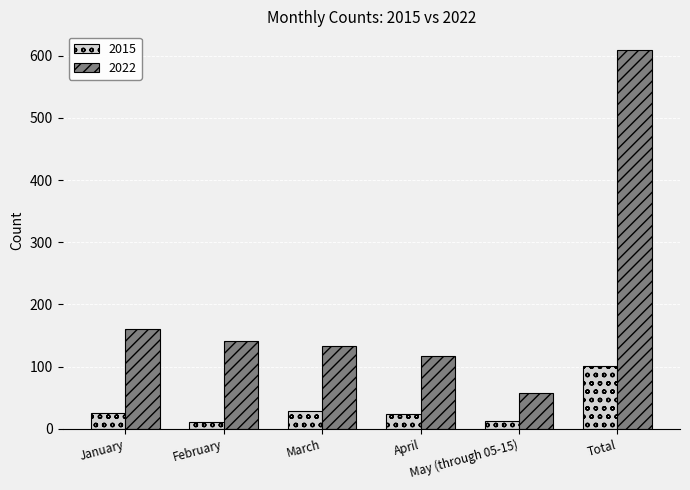

Which series has the widest spread of values?

2022